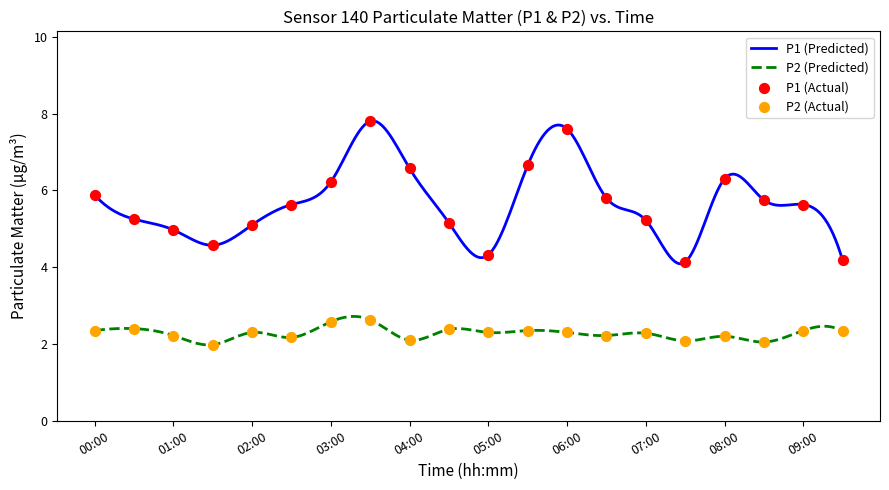

Is the value of P1 at 06:00 greater than the value of P2 at 02:00?

Yes